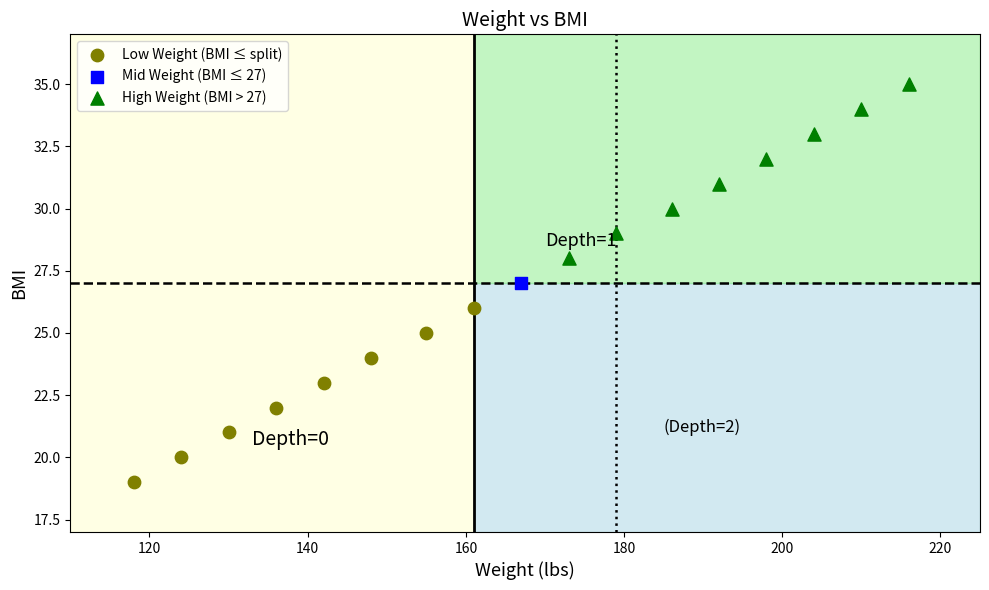

What are all the series names shown in the legend?

Low Weight (BMI ≤ split), Mid Weight (BMI ≤ 27), High Weight (BMI > 27)